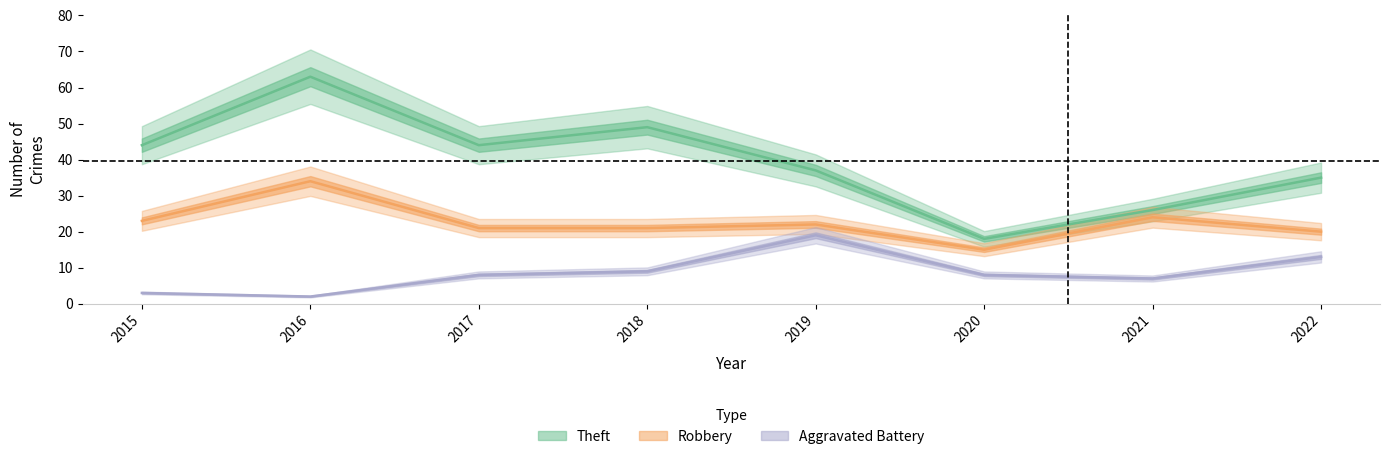

Reading left to right, list all the values displayed in this chart.

Theft: 44	63	44	49	37	18	26	35
Robbery: 23	34	21	21	22	15	24	20
Aggravated Battery: 3	2	8	9	19	8	7	13